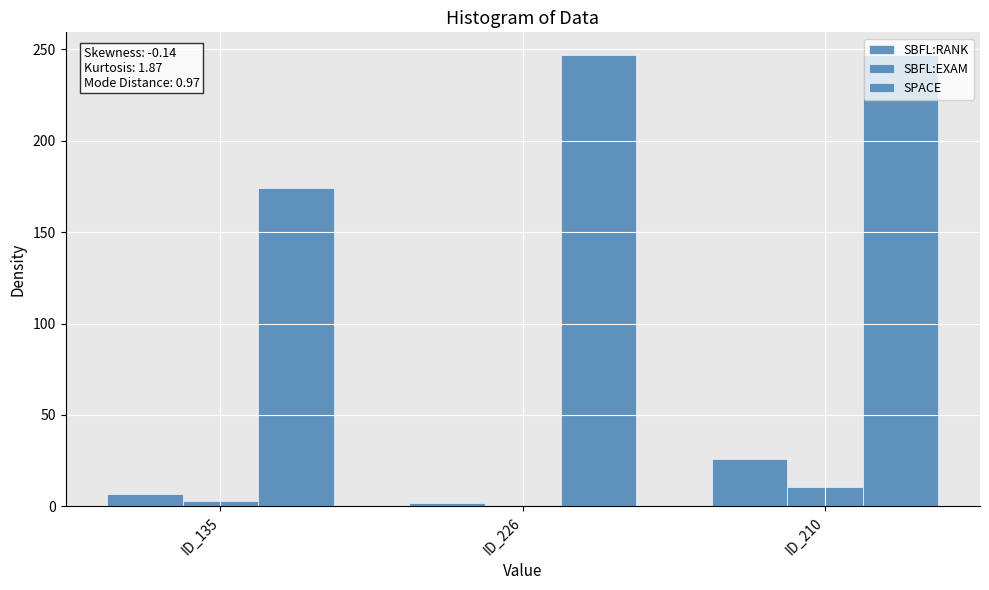

Between ID_135 and ID_226, which series saw the biggest shift?

SPACE